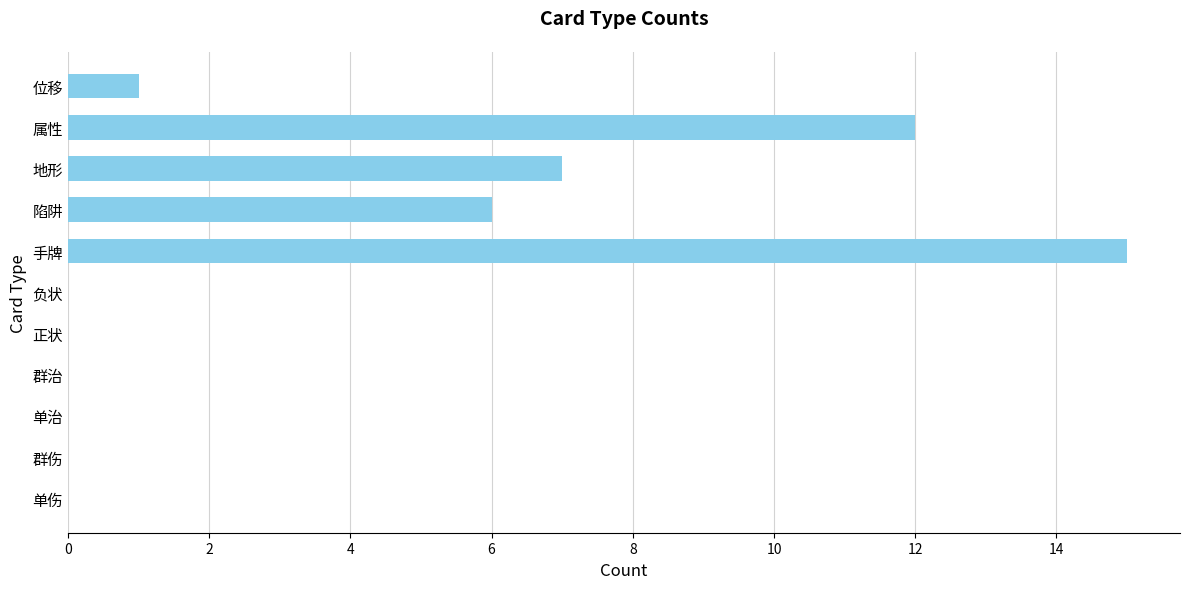

At which label is the value closest to 7?

地形